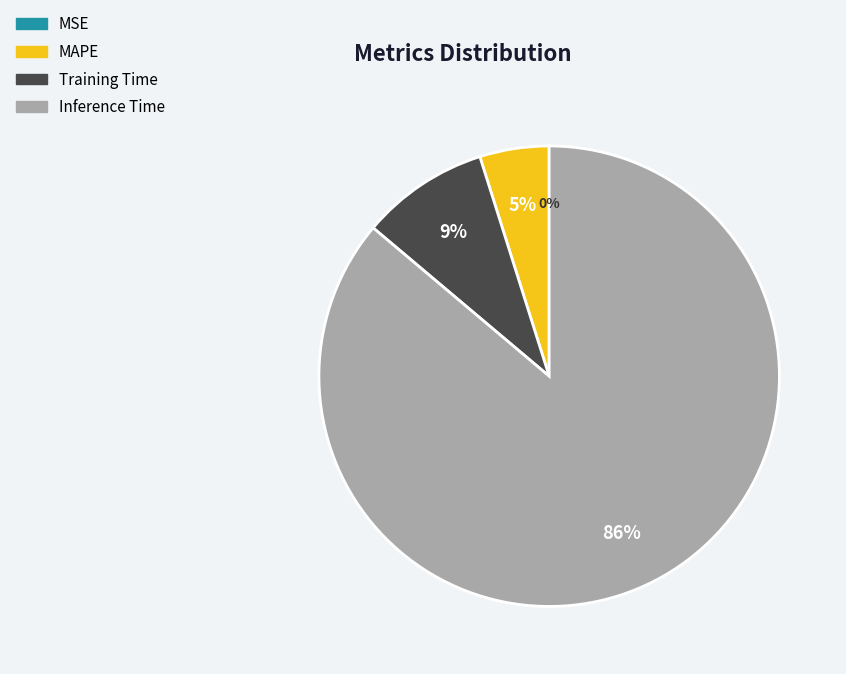

To the nearest percent, what is the difference between the largest and smallest slice percentages?

86%